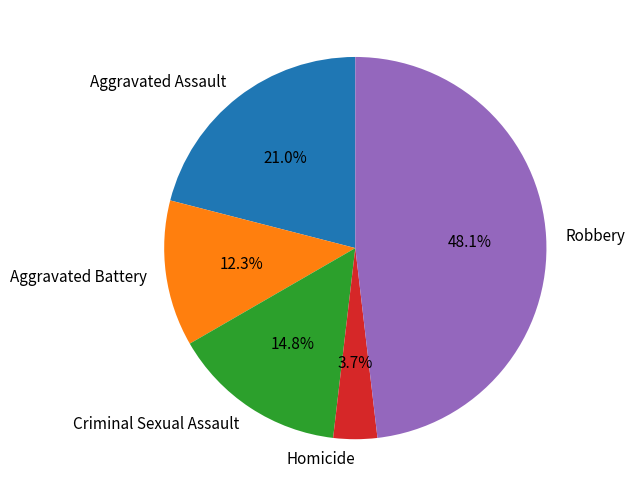

To the nearest percent, what portion does Homicide represent?

4%